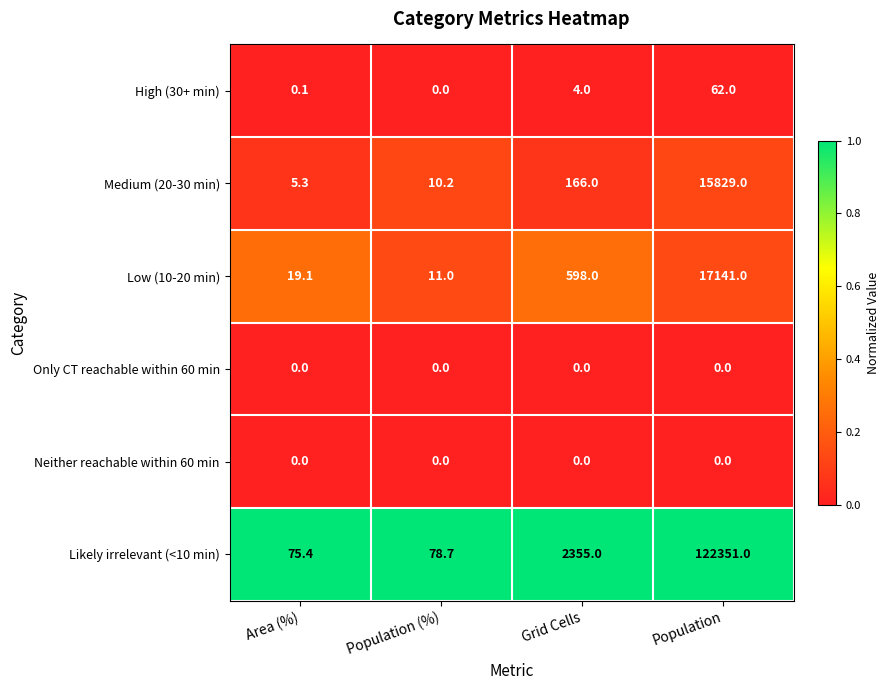

Where is Low (10-20 min) nearest to the value 8576?

Grid Cells